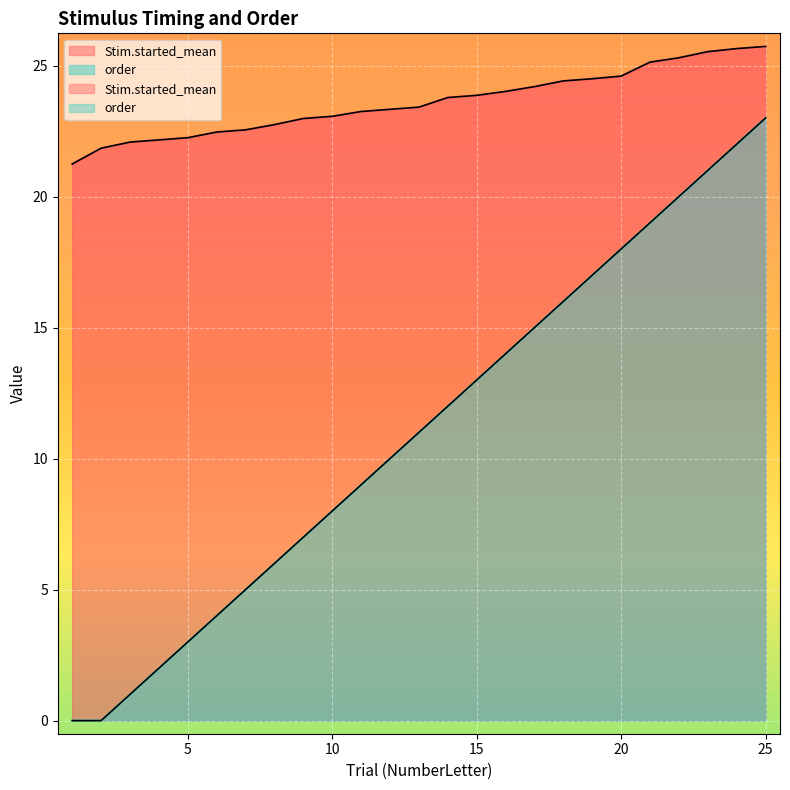

What is the spread (max minus min) of values at 25?

2.7